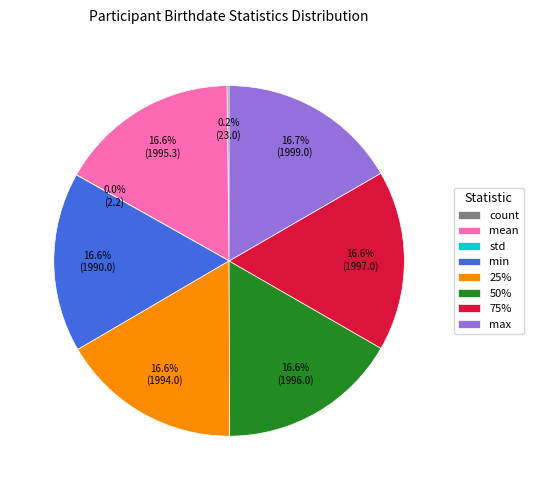

Is 25% the majority of the pie?

No